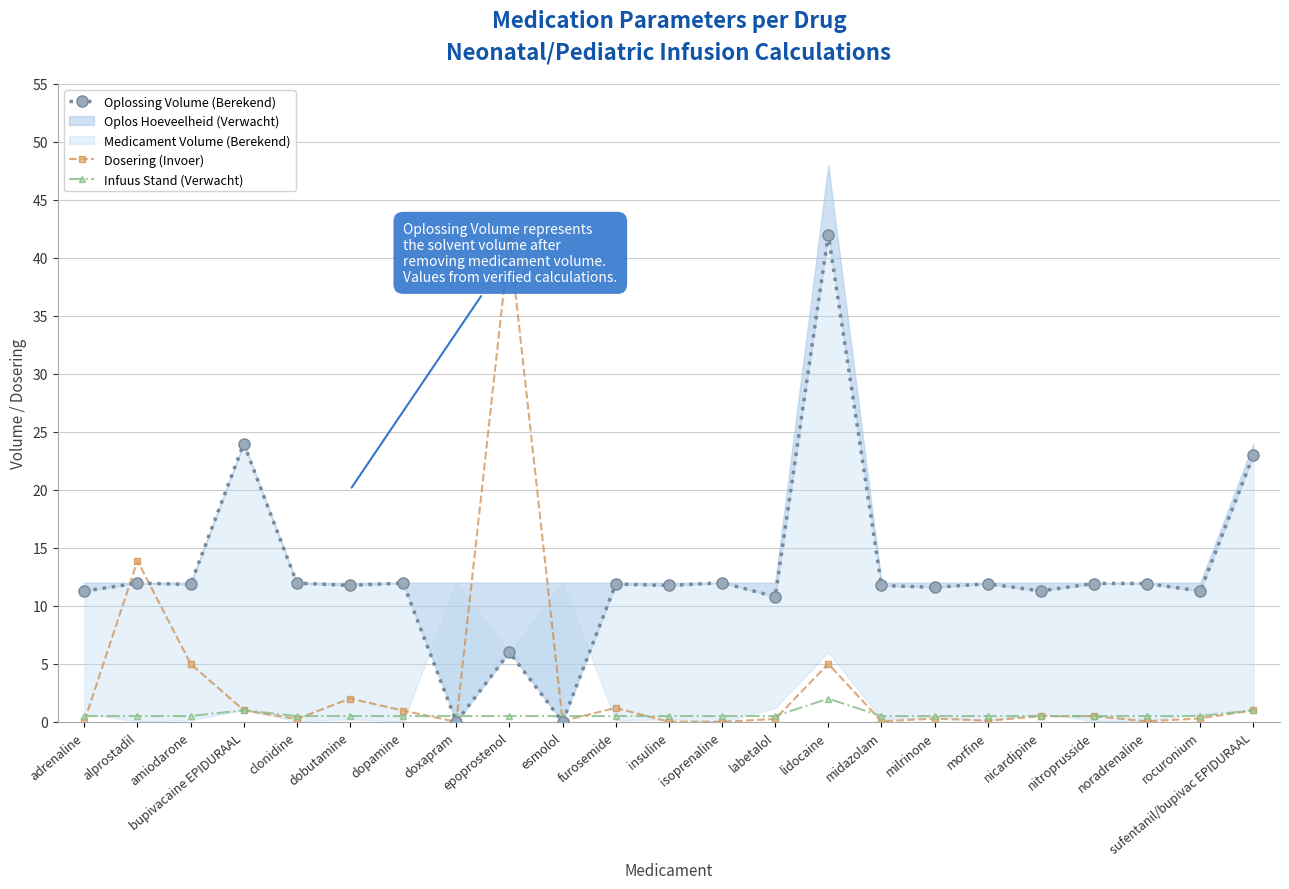

Which category has the lowest value in the Dosering (Invoer) series?

doxapram